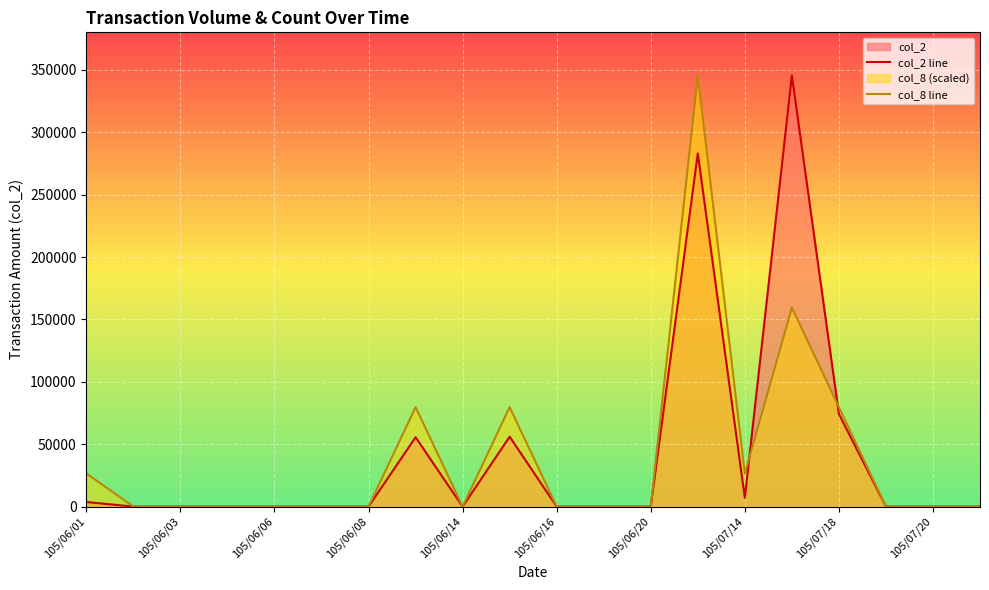

What is the highest value of the col_8 line series?

345500.0